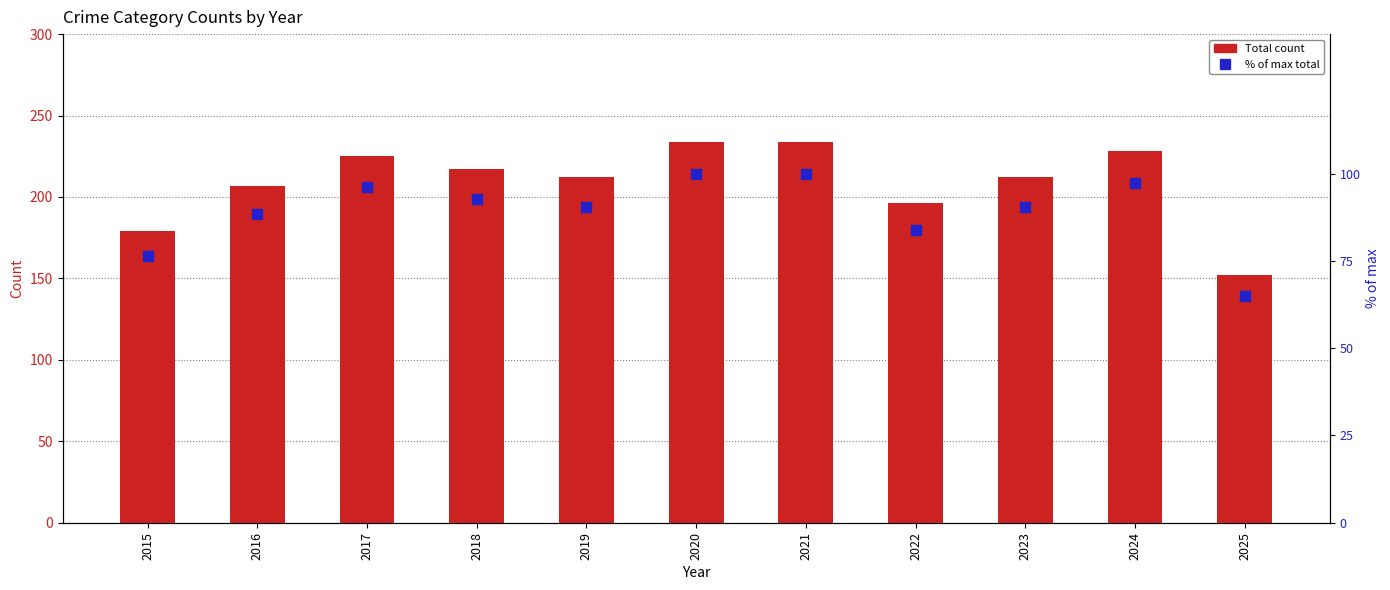

Which series reaches the maximum Y coordinate?

Total